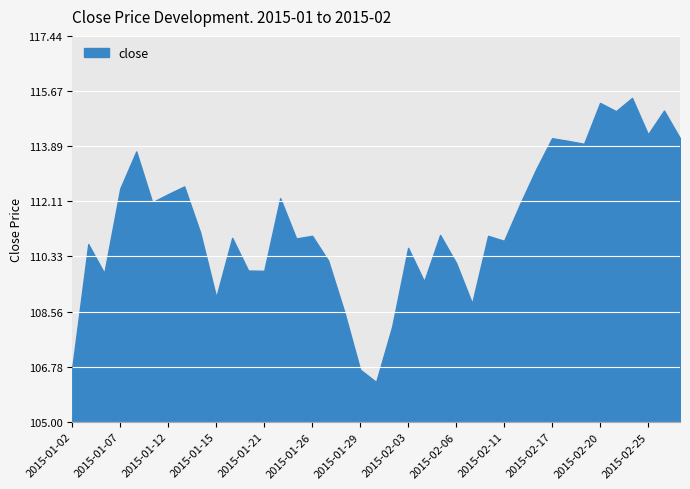

What is the difference between the maximum and minimum values?

9.2